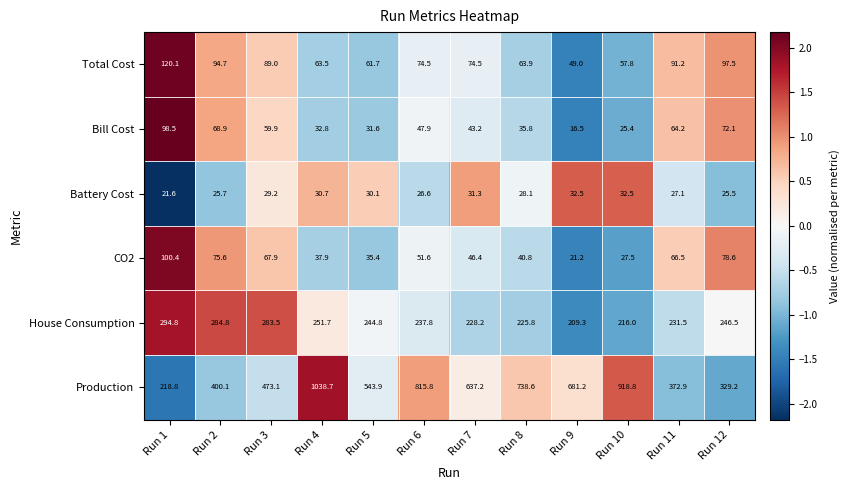

Is it true that Production equals 1038.7 at Run 4?

True